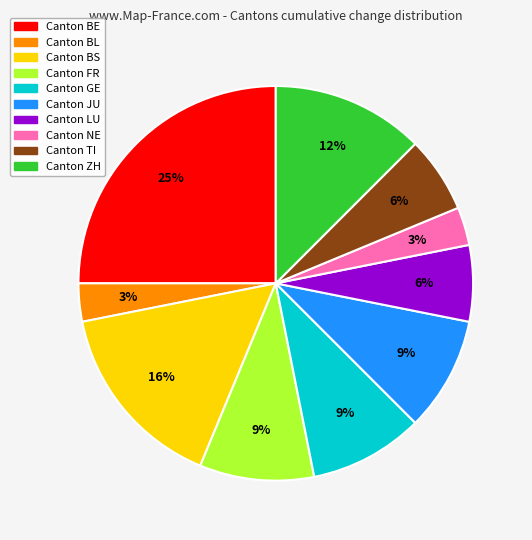

Which slice is the largest?

Canton BE